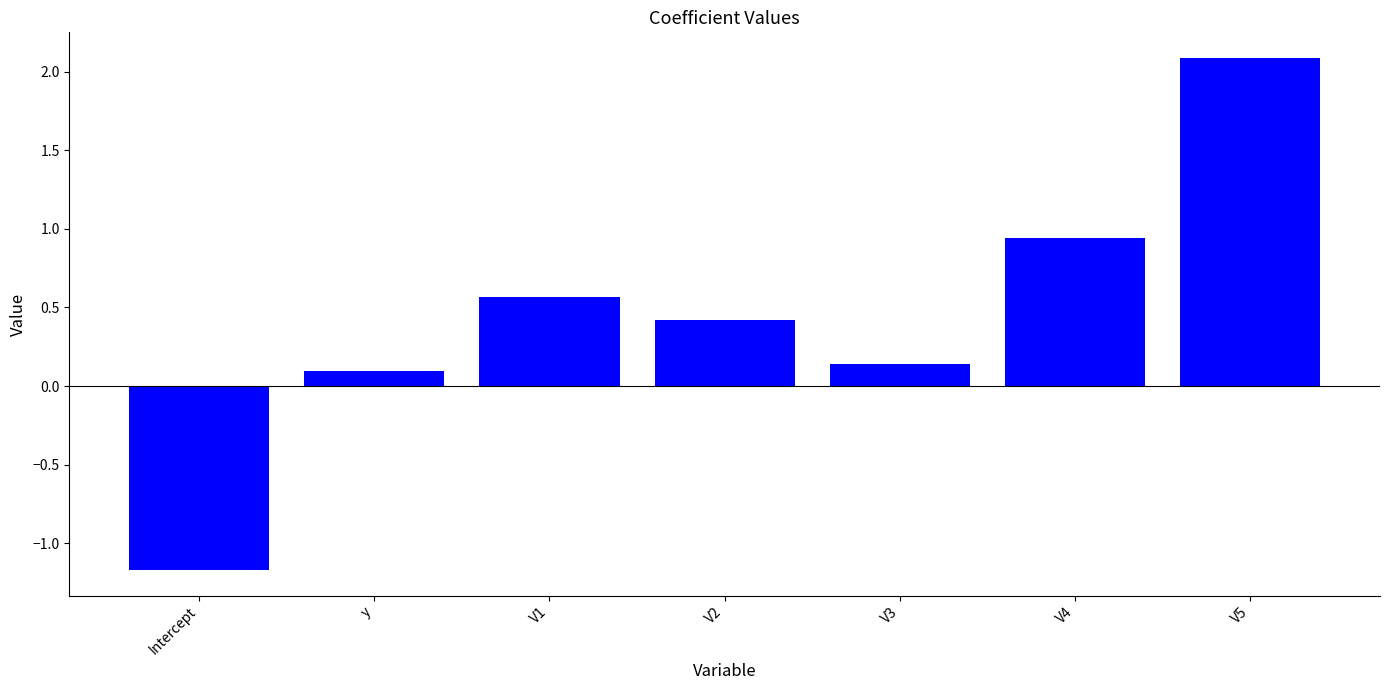

What is the difference between the values at Intercept and V1?

1.7